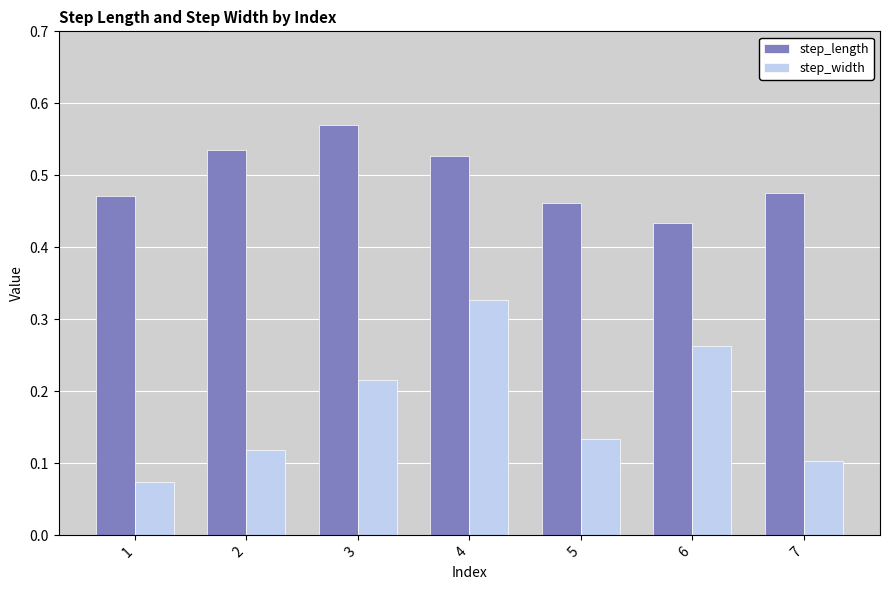

Rank the series at 3 from lowest to highest value.

step_width, step_length